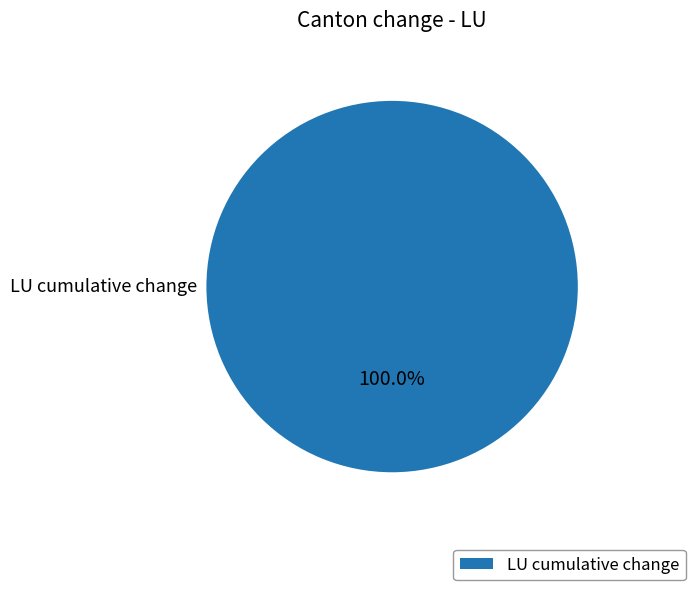

How many slices are in this pie chart?

1